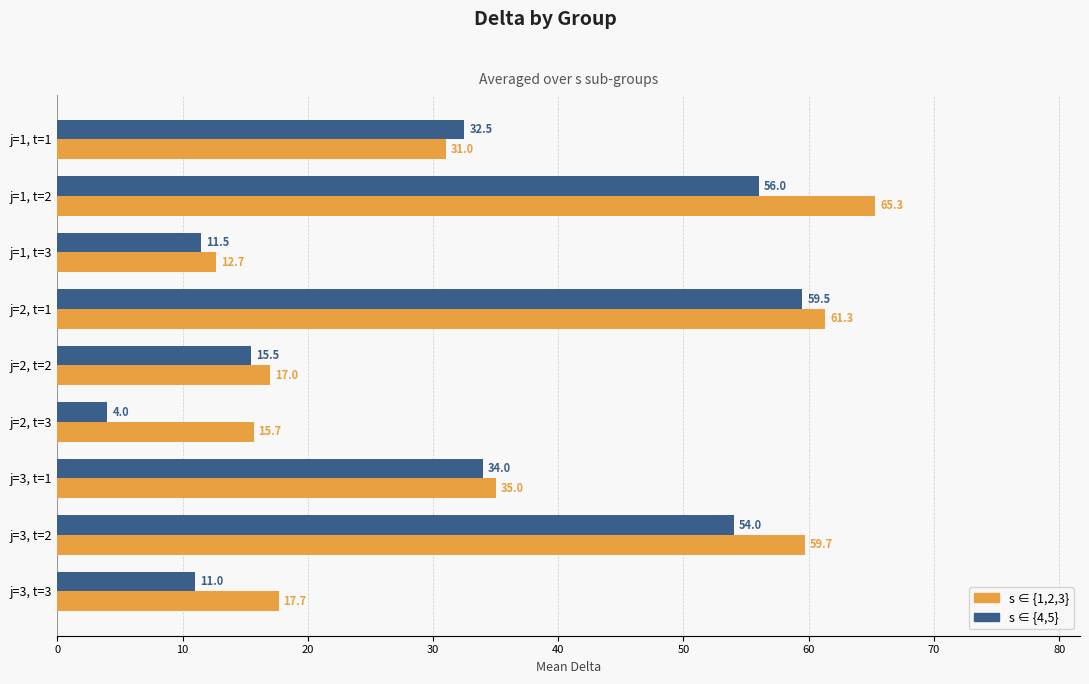

List the series in order of their overall mean, highest first.

s ∈ {1,2,3}, s ∈ {4,5}